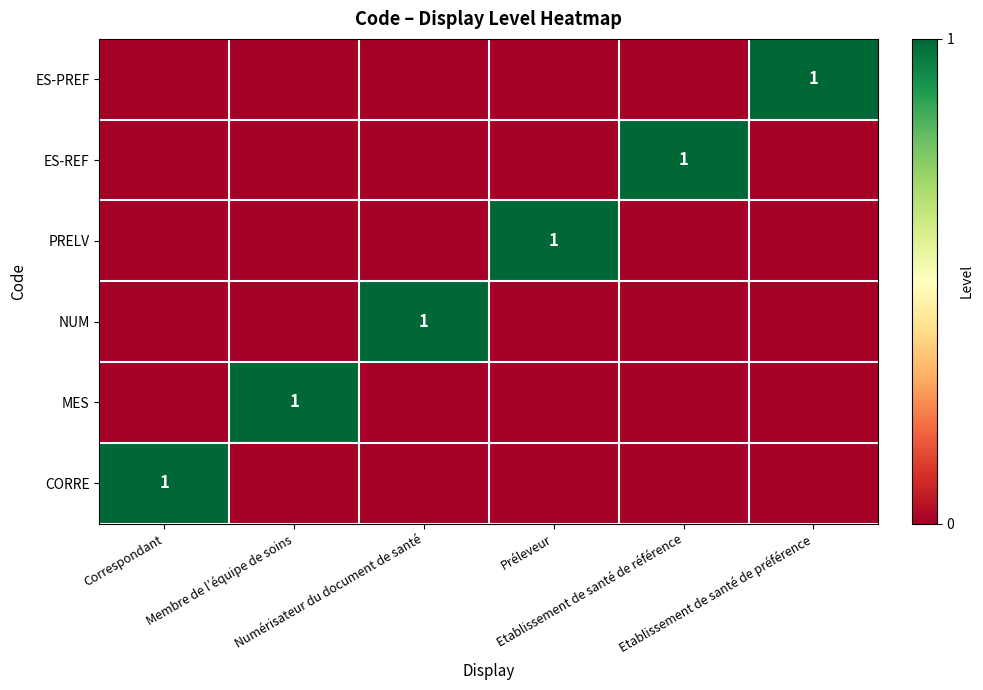

What is the difference between the NUM values at Numérisateur du document de santé and Etablissement de santé de référence?

1